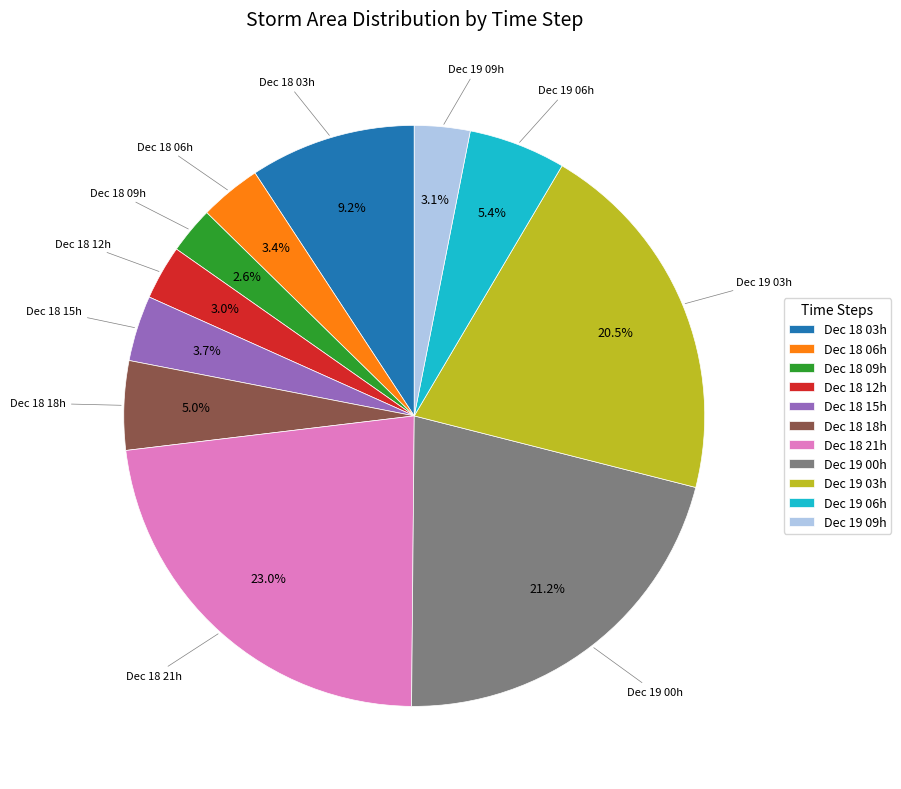

What is the total percentage of Dec 18 15h and Dec 18 12h?

6.7%